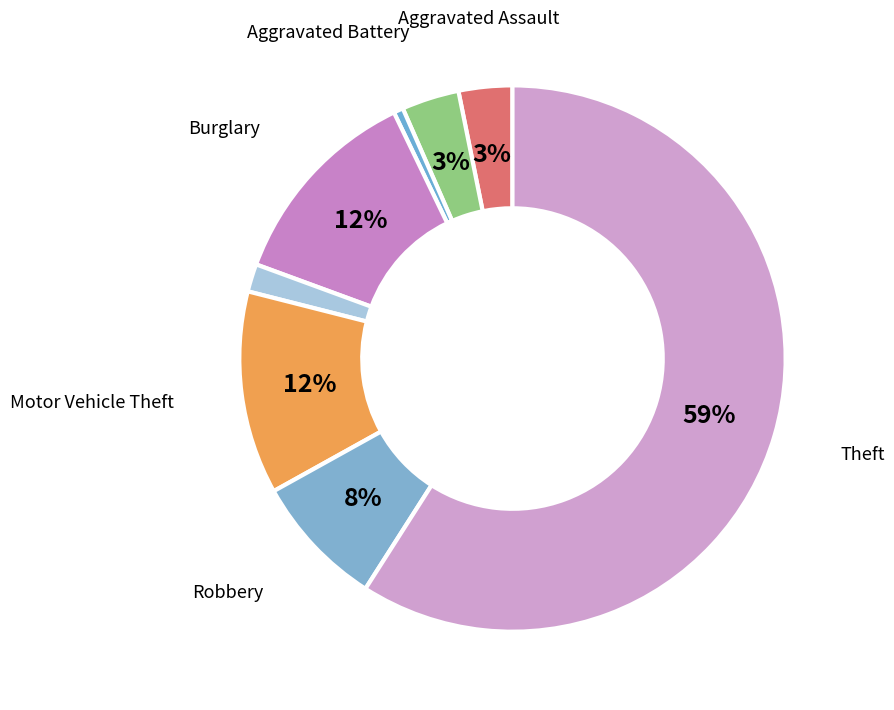

How many slices are in this pie chart?

8